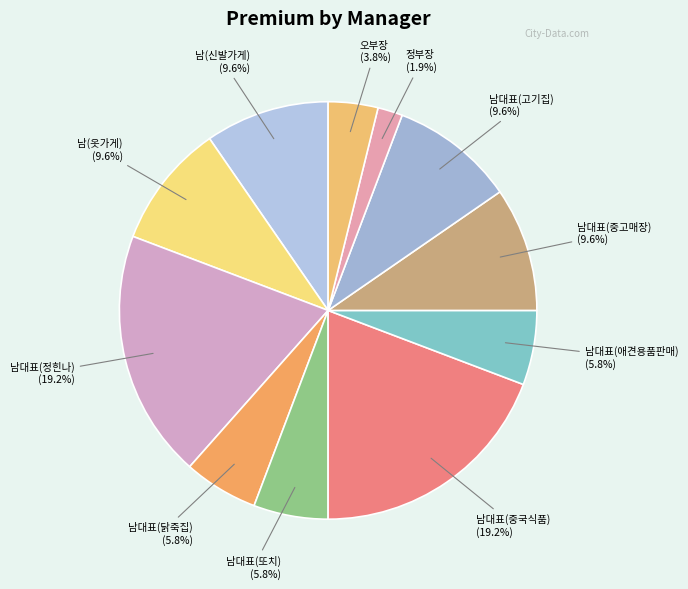

What percentage do 남(옷가게) and 남대표(닭죽집) together represent?

15.4%